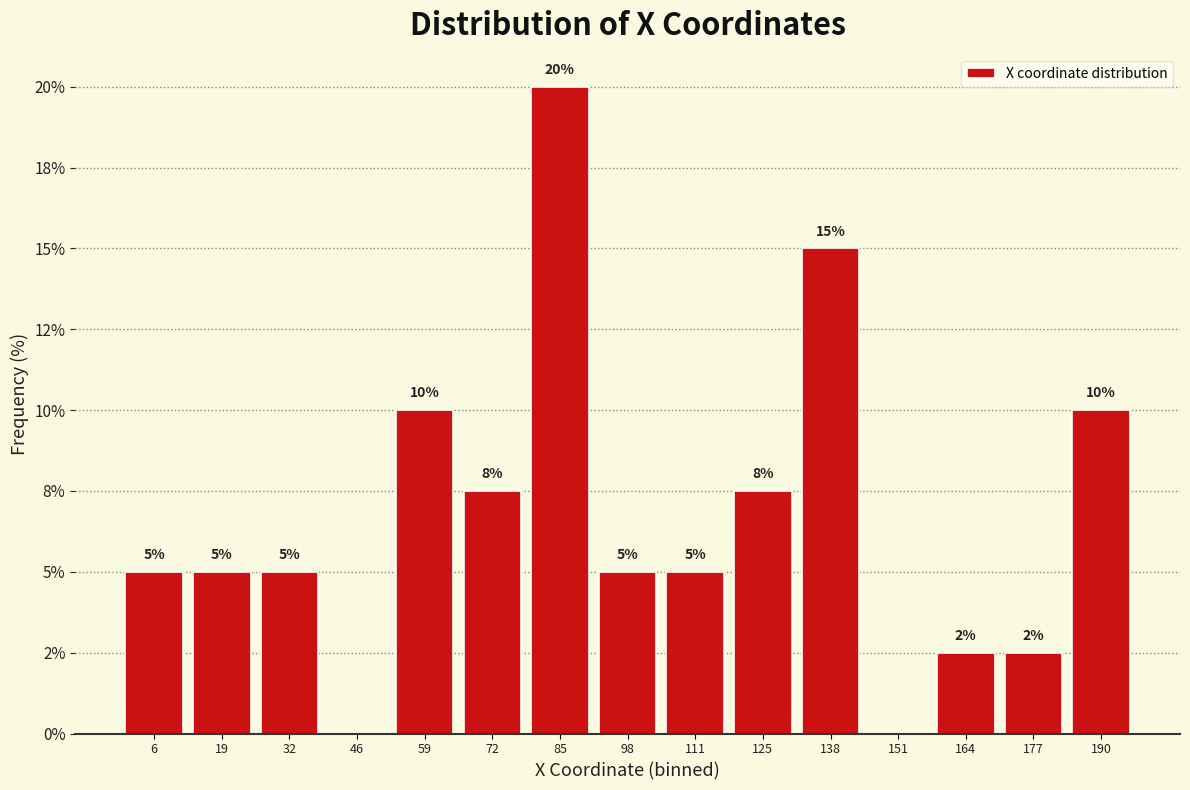

Are the bars horizontal?

No